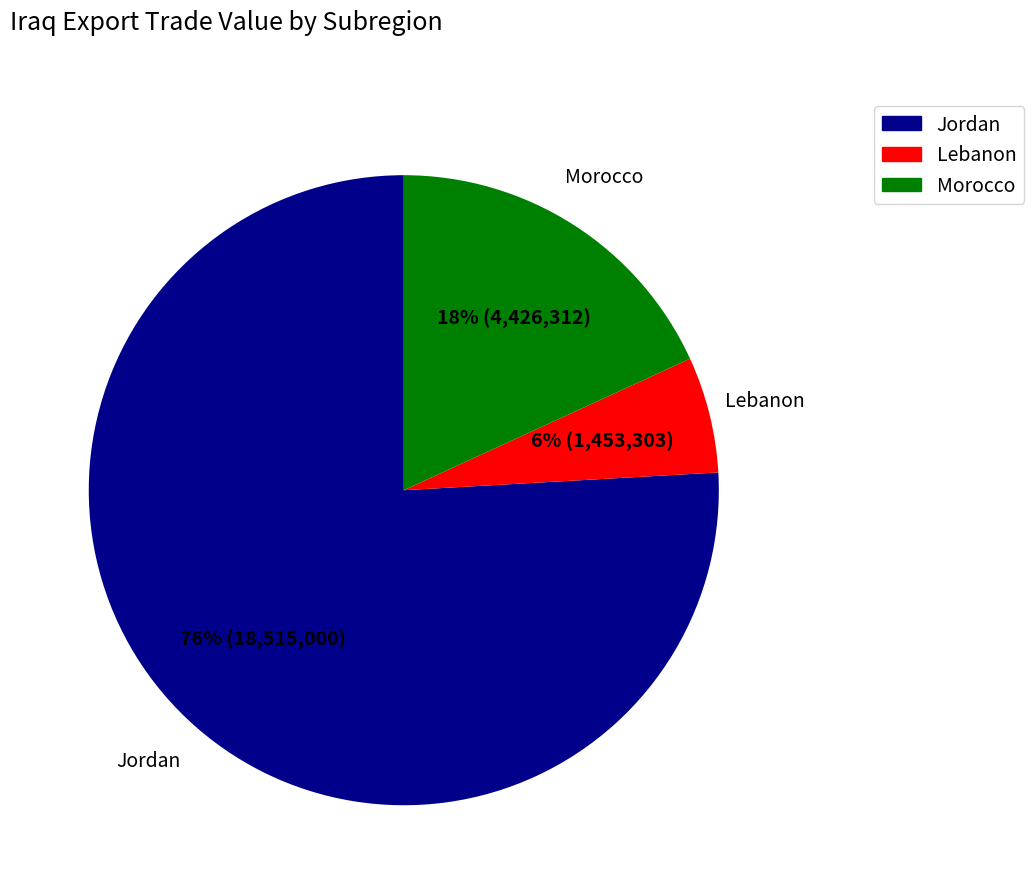

What percentage is the Morocco slice, to the nearest percent?

18%